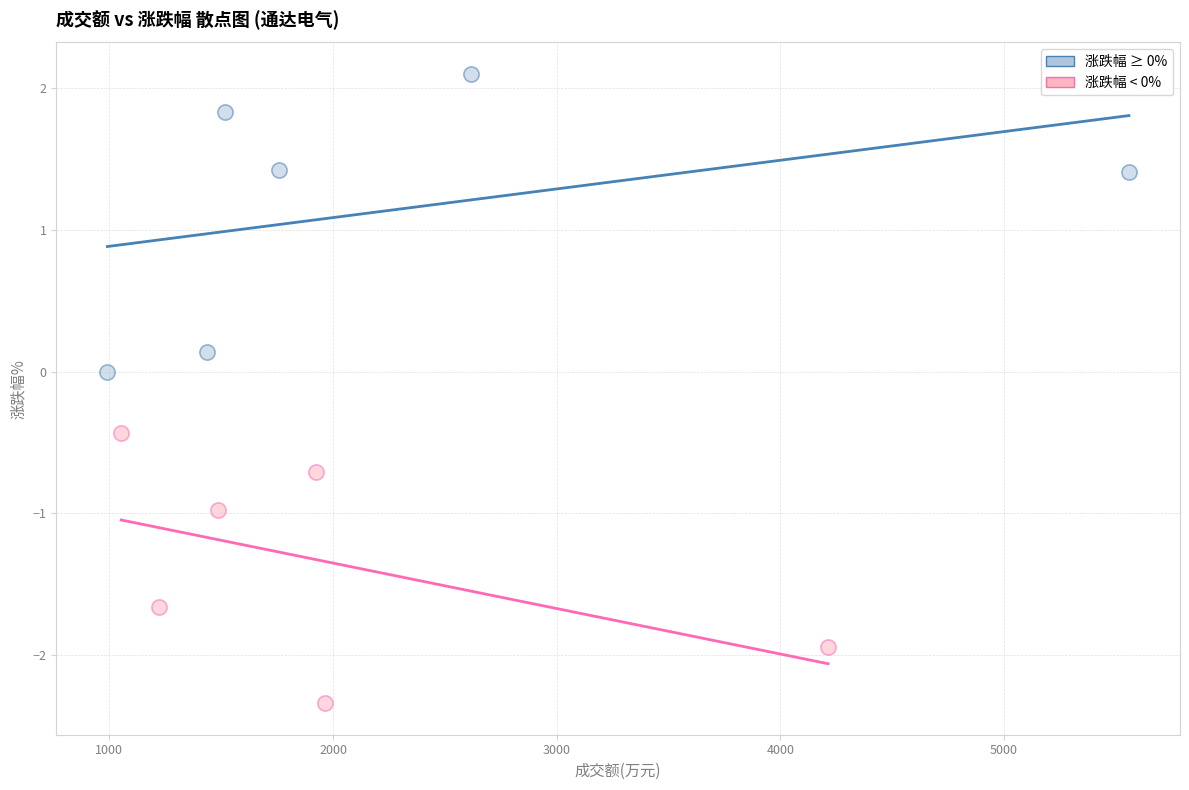

What are all the series names shown in the legend?

涨跌幅 ≥ 0%, 涨跌幅 < 0%